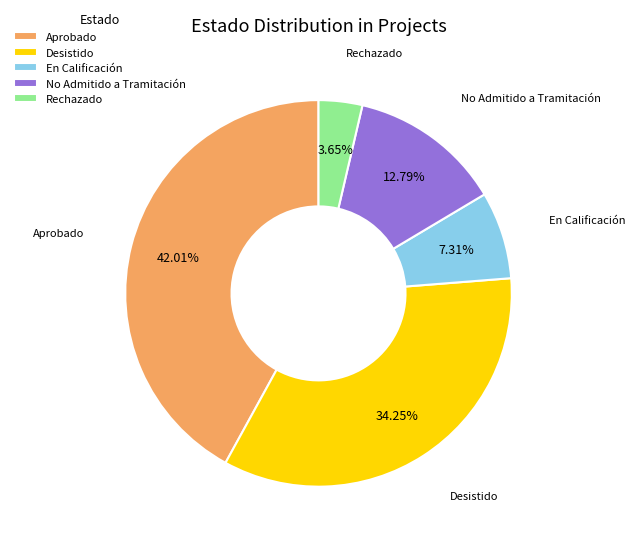

How many slices are in this pie chart?

5